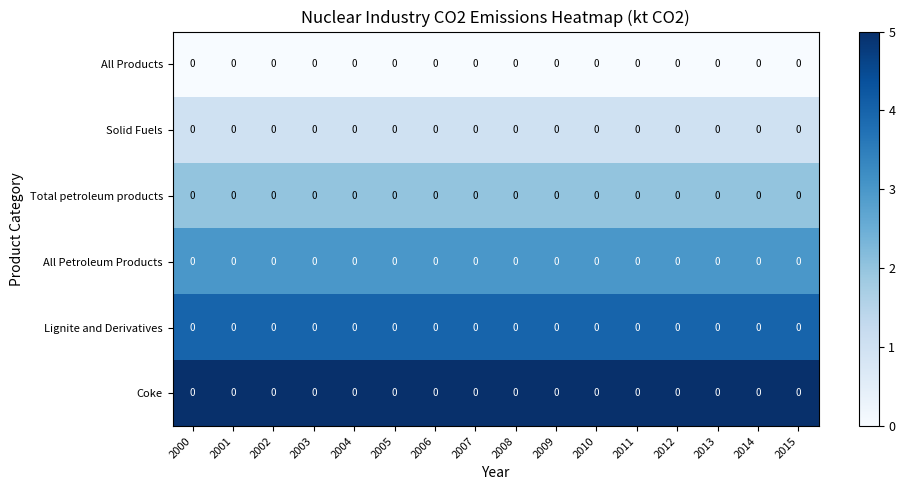

Which series has the widest spread of values?

All Products